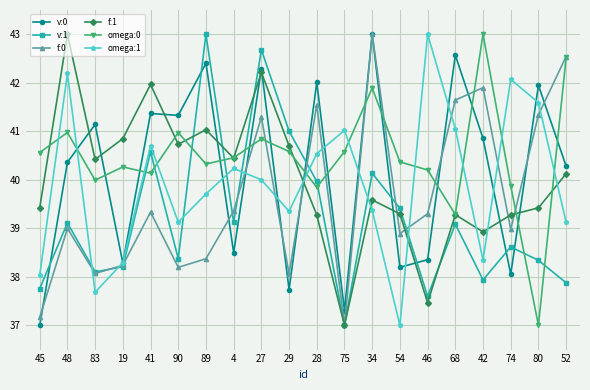

The omega:1 series shows 40.5 at 28. True or false?

True